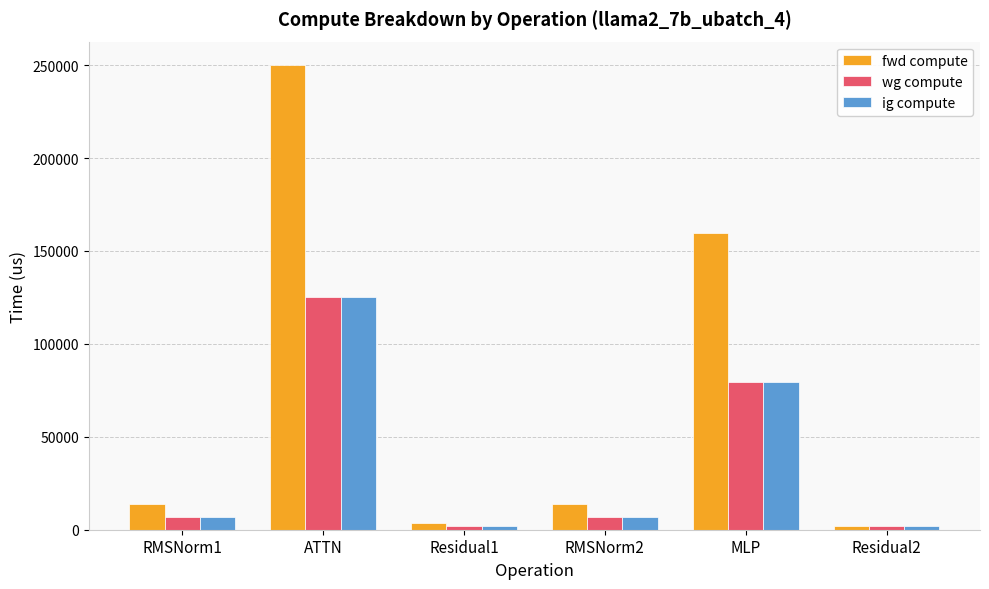

Reading right to left, what are all the values shown in this chart?

fwd compute: Residual2=1869.0	MLP=159523.0	RMSNorm2=13923.0	Residual1=3738.0	ATTN=250164.8	RMSNorm1=13923.0
wg compute: Residual2=1869.0	MLP=79761.5	RMSNorm2=6961.5	Residual1=1869.0	ATTN=125082.4	RMSNorm1=6961.5
ig compute: Residual2=1869.0	MLP=79761.5	RMSNorm2=6961.5	Residual1=1869.0	ATTN=125082.4	RMSNorm1=6961.5